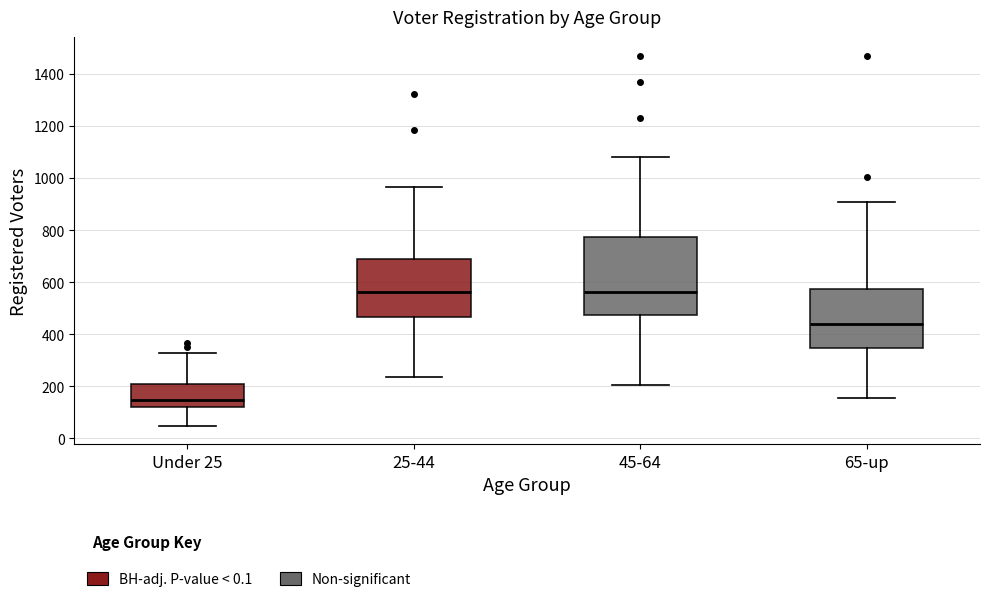

Which box is the tallest, from its lower edge to its upper edge?

45-64